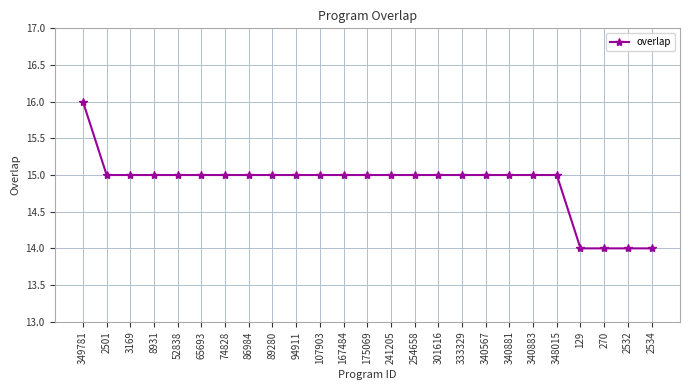

How many categories are shown in the chart?

25